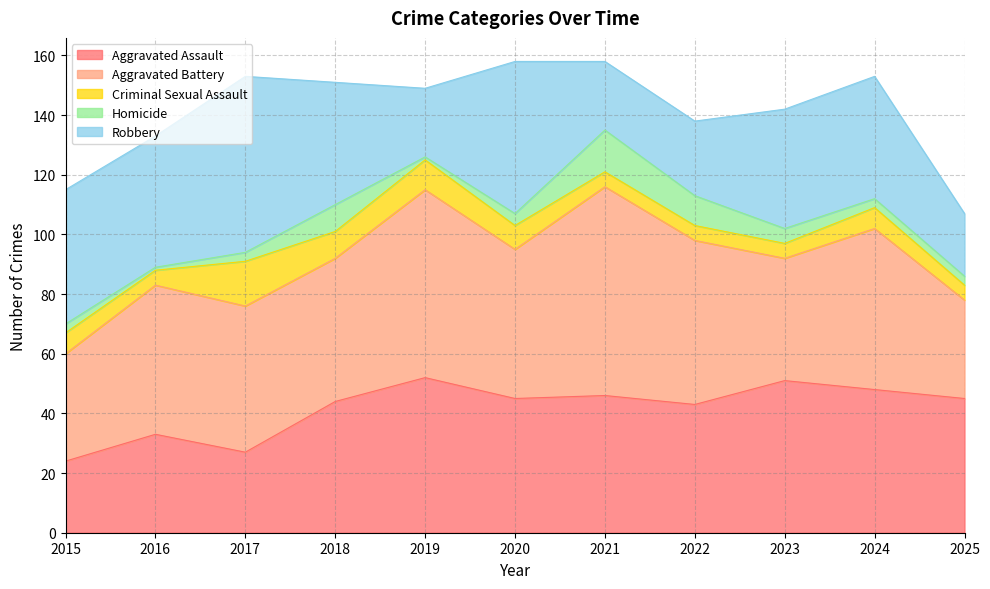

What is the value of the Robbery point at the 6th from the left?

51